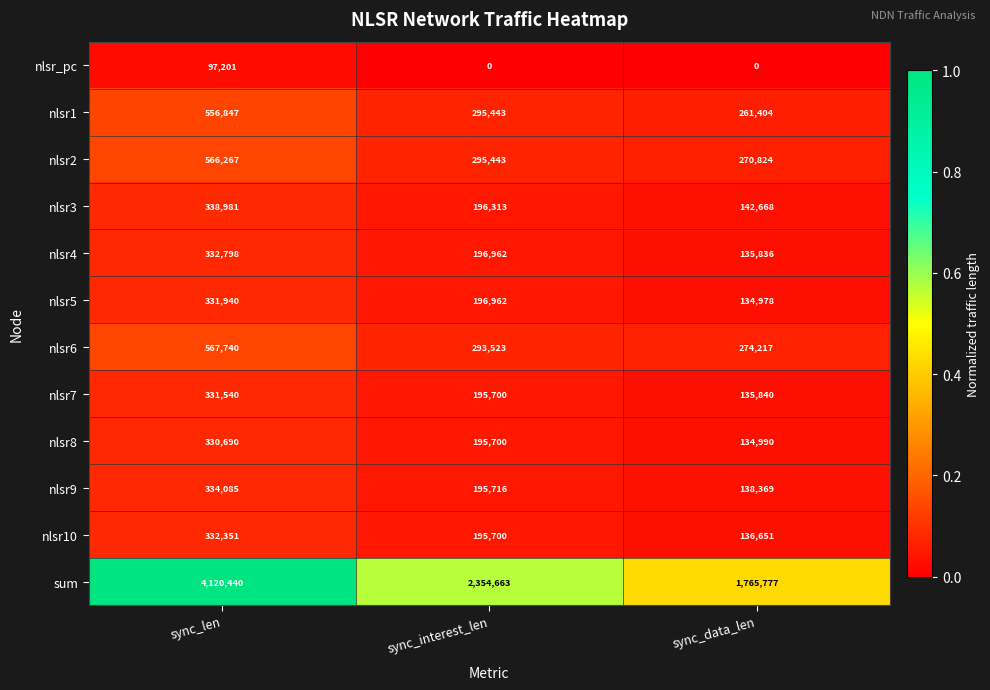

Is it true that sum equals 4120440 at sync_len?

True